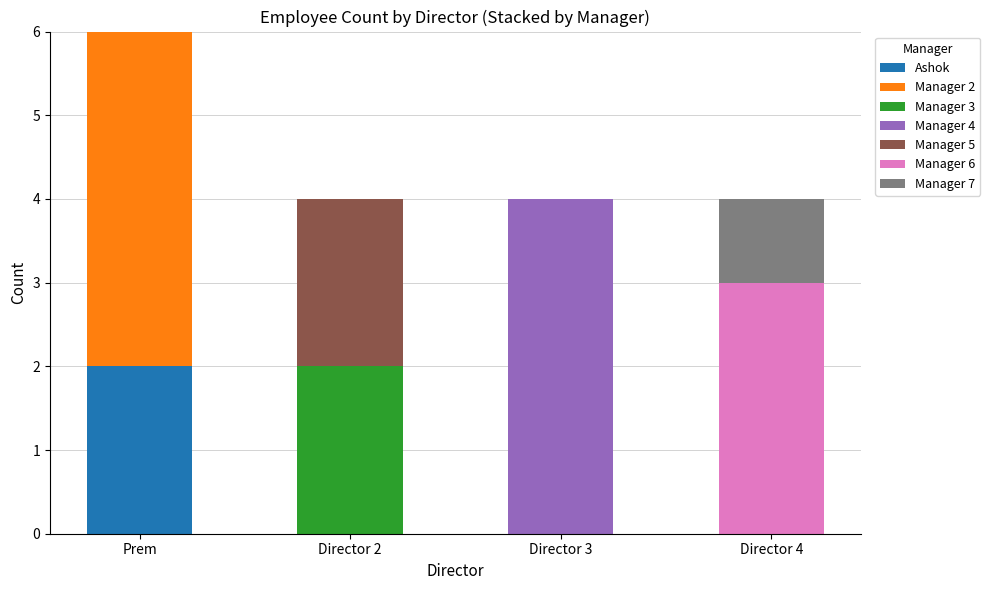

What is the total value across all series at Prem?

6